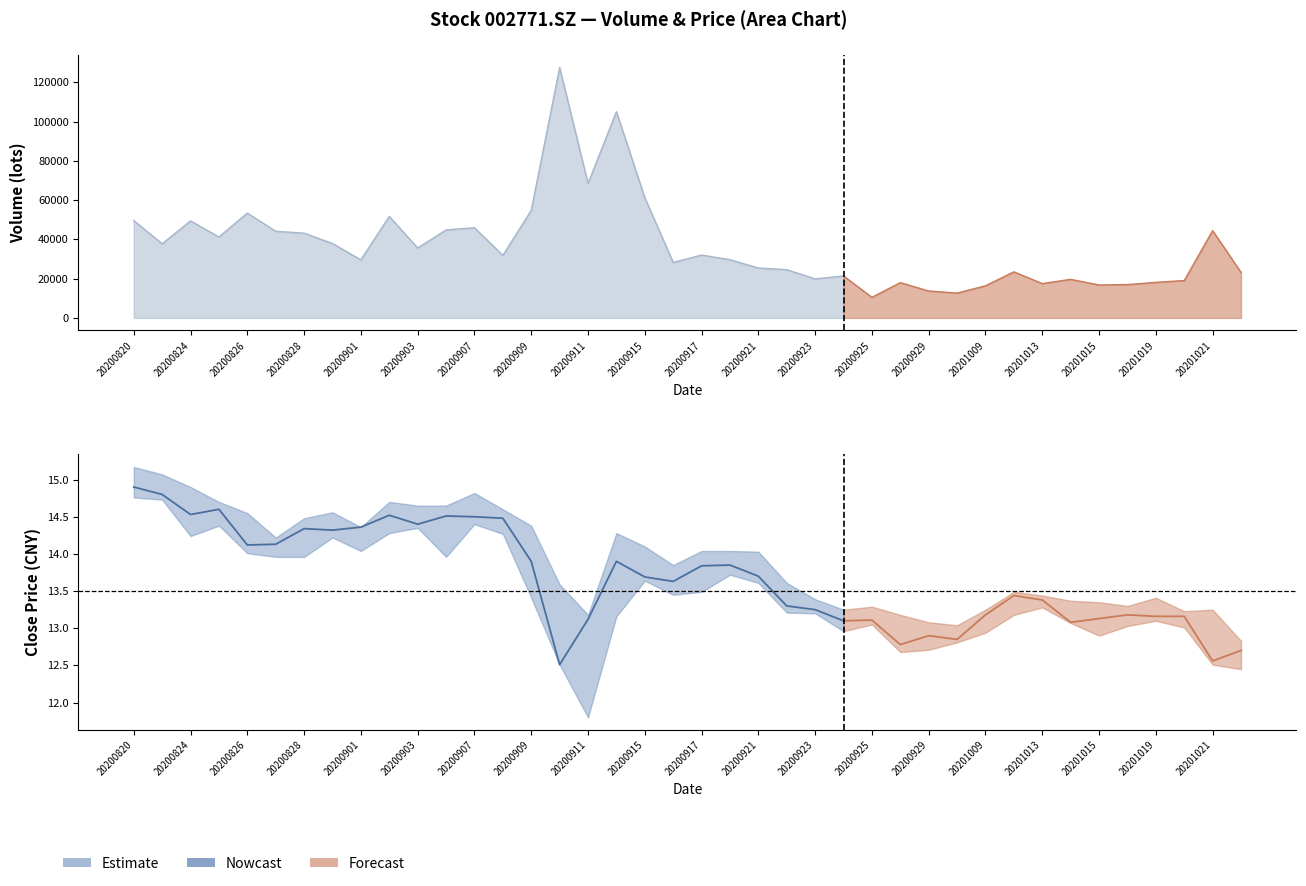

At which label does the data first exceed 14?

20200820